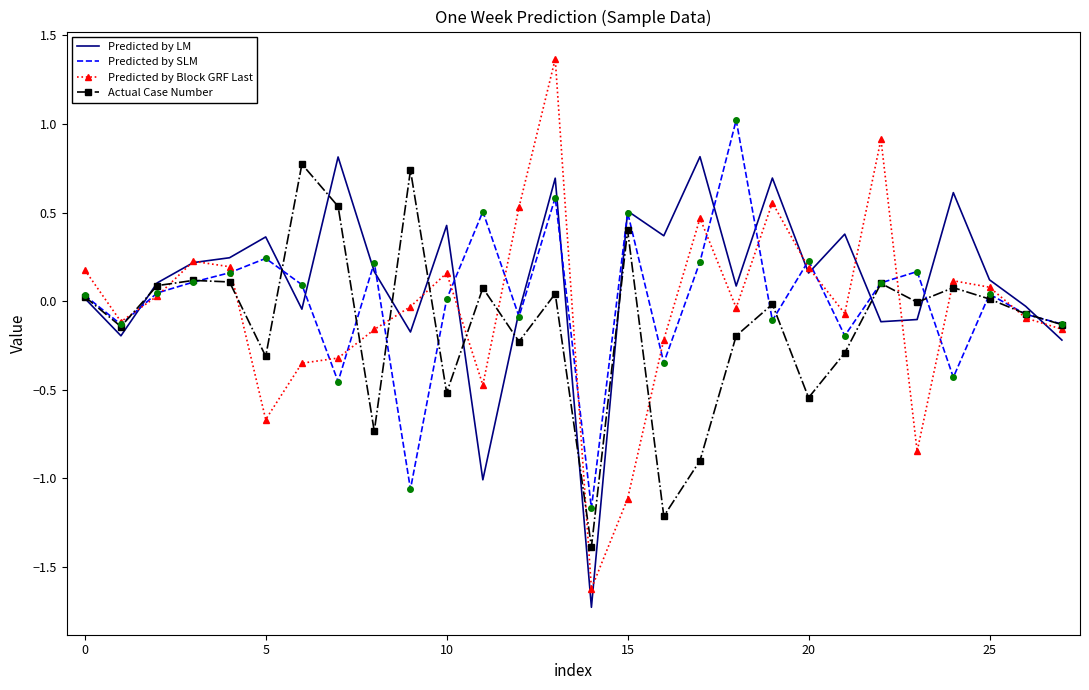

Which series has the widest spread of values?

Predicted by Block GRF Last